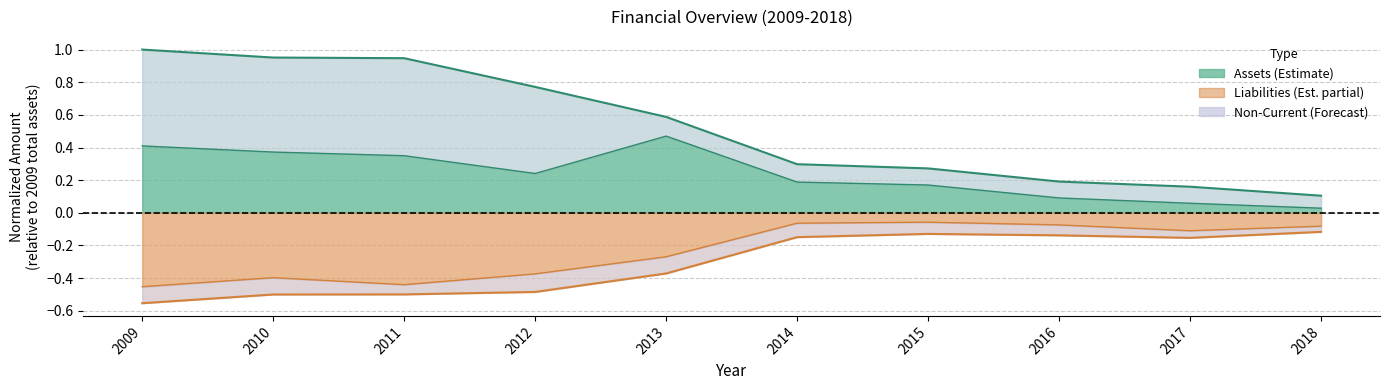

Which has a higher value, 2012 or 2016?

2012